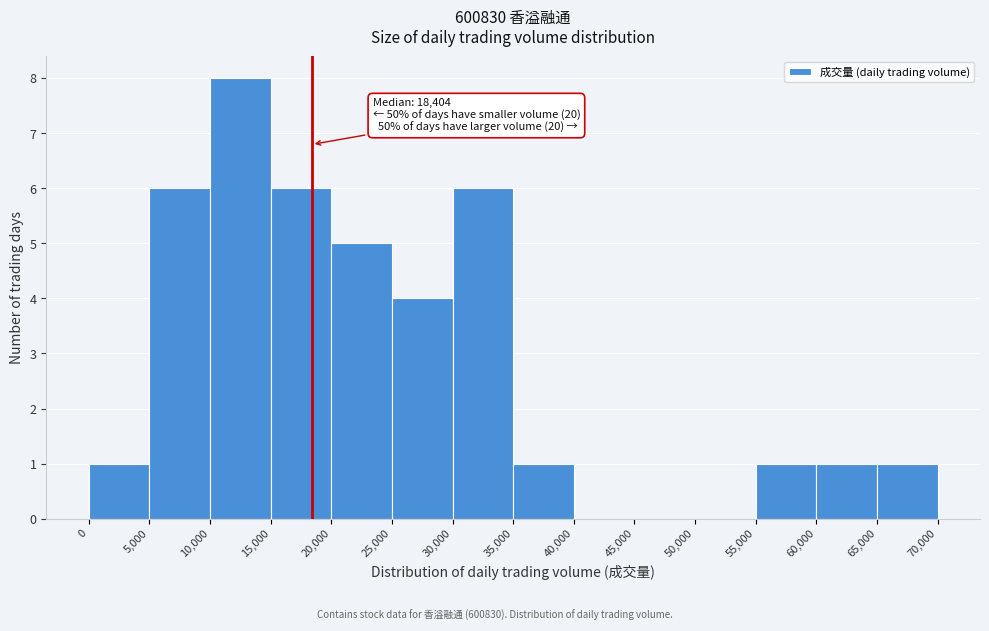

Over which range of the x-axis is the bar tallest?

10,000 to 15,000